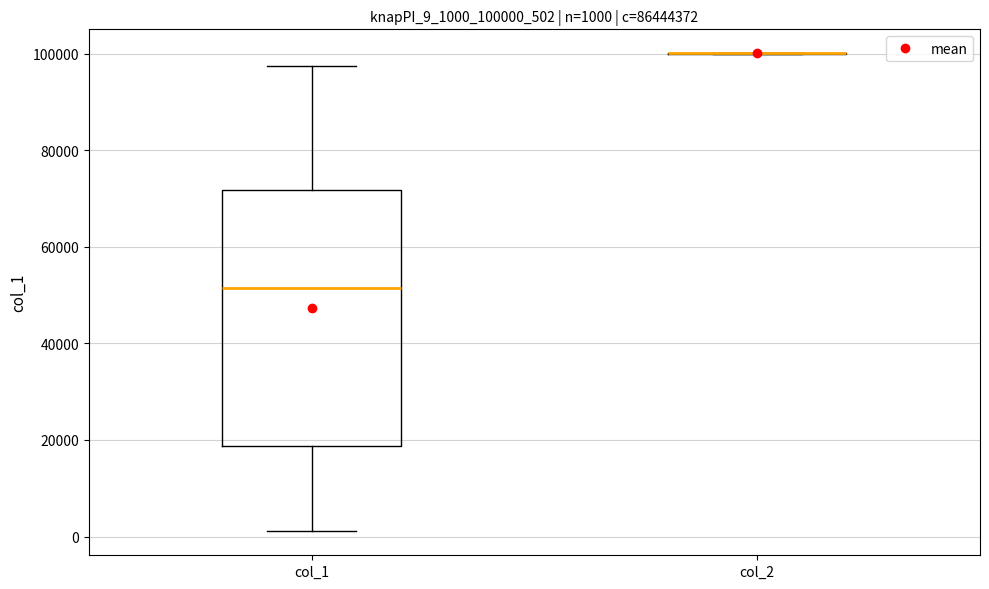

Comparing the boxes themselves (not the whiskers), which one is the tallest?

col_1